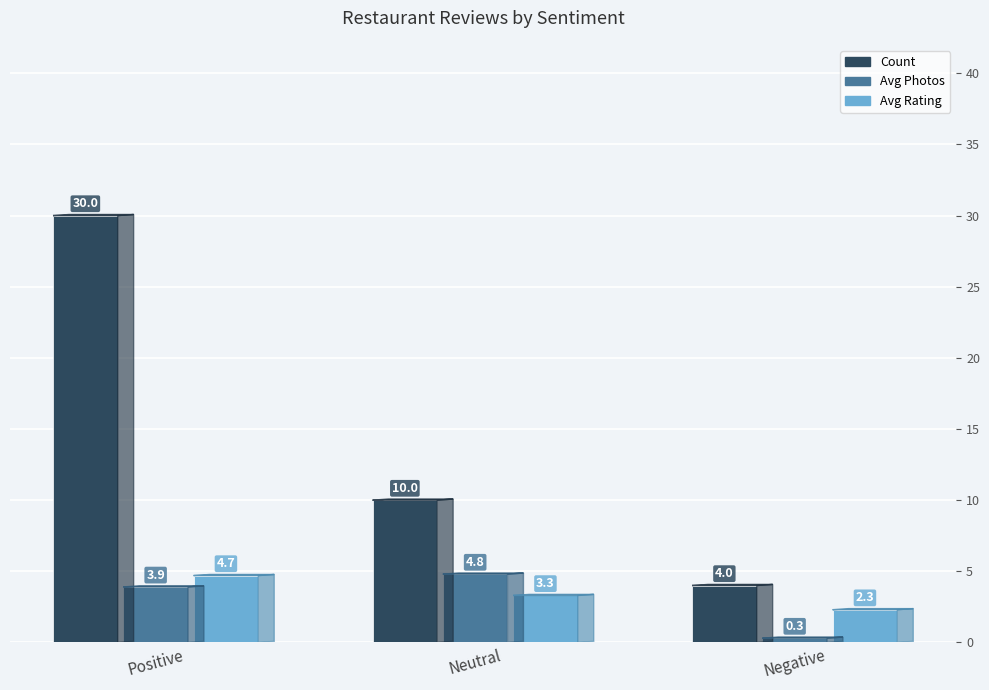

How many bars are there in each group?

3